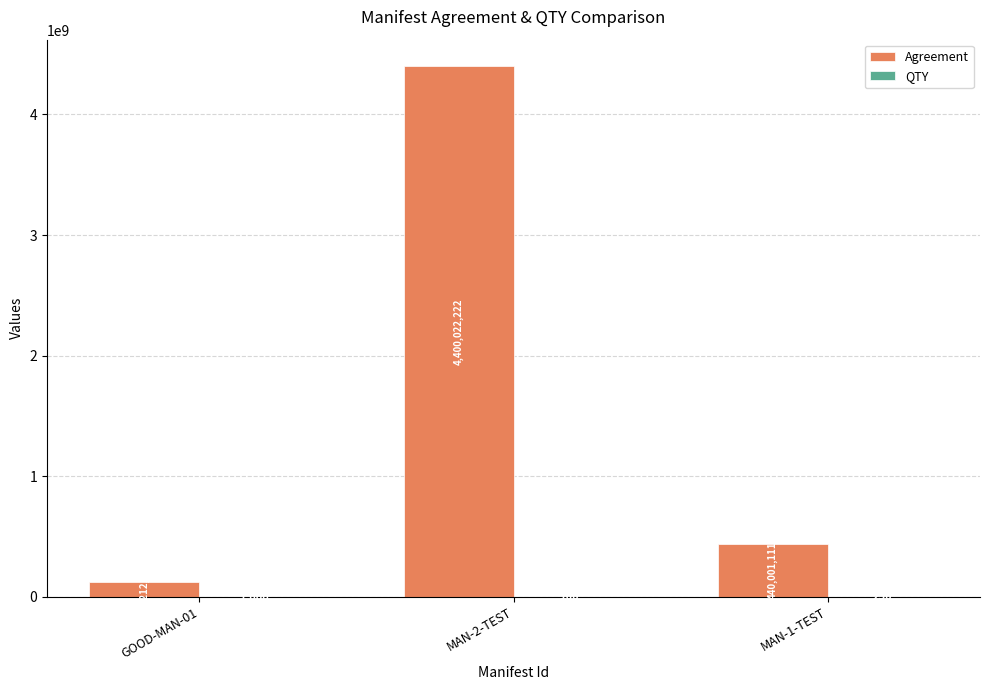

What is the sum of the Agreement values at MAN-2-TEST and GOOD-MAN-01?

4521234344